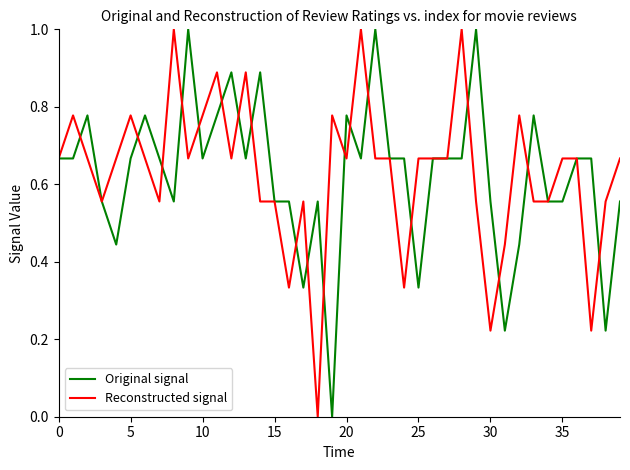

Does the chart have visible grid lines?

No